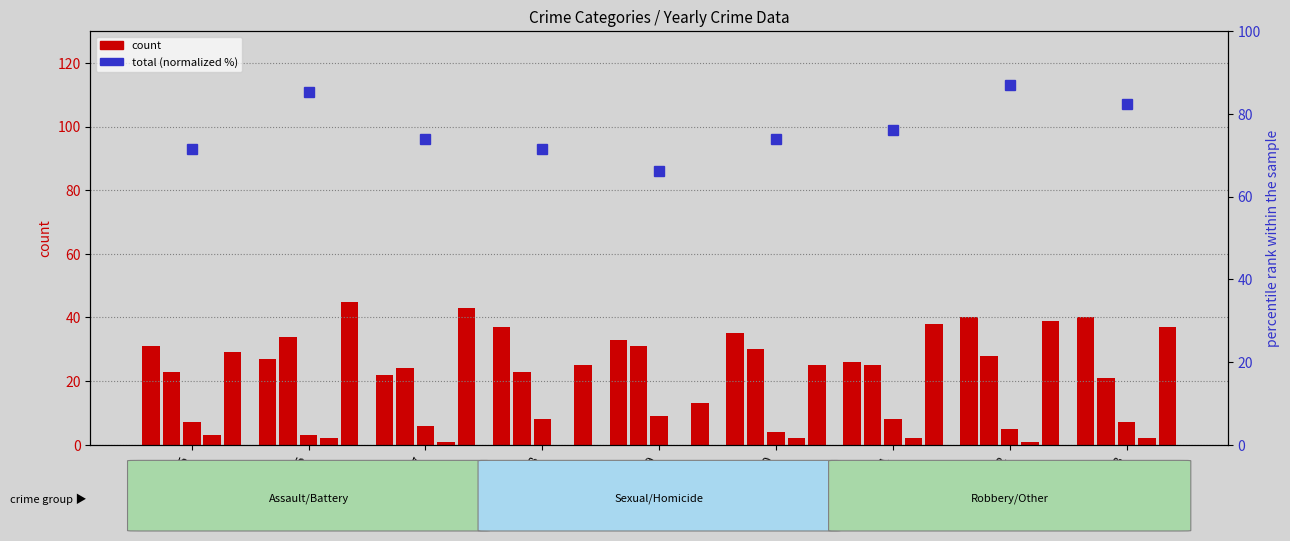

What is the difference between the maximum and minimum values in the Homicide series?

3.0